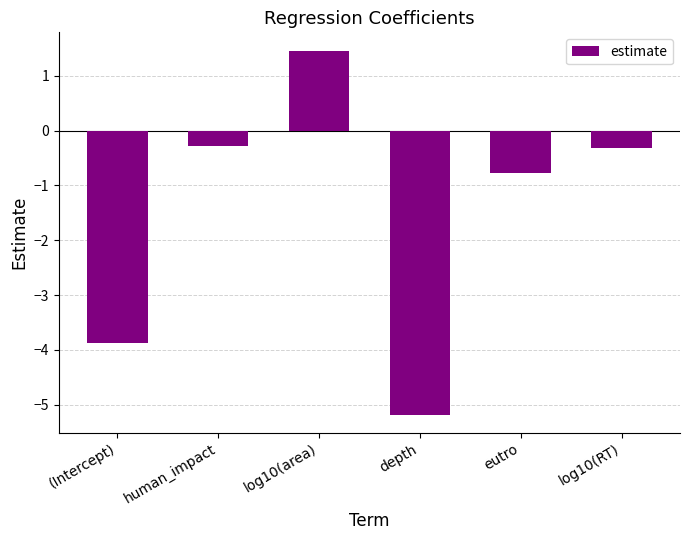

How many categories are shown in the chart?

6